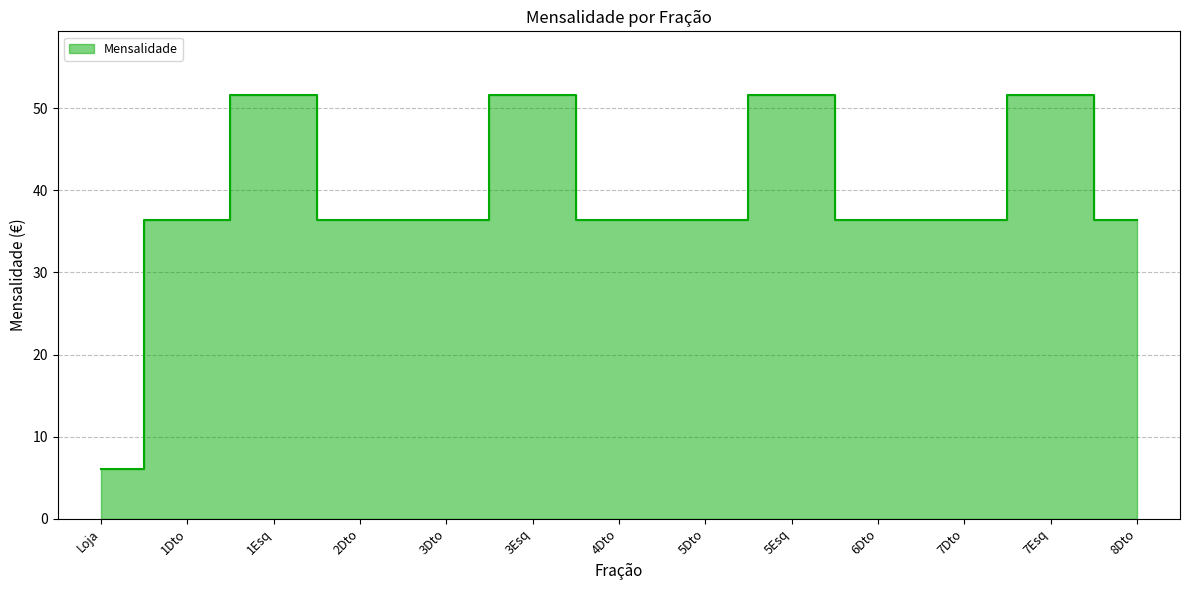

Reading right to left, what are all the values shown in this chart?

36.5	51.6	36.5	36.5	51.6	36.5	36.5	51.6	36.5	36.5	51.6	36.5	6.1